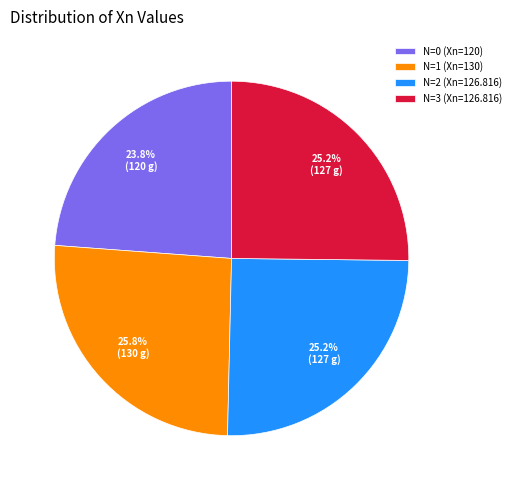

Which category has the biggest portion of the pie?

N=1 (Xn=130)